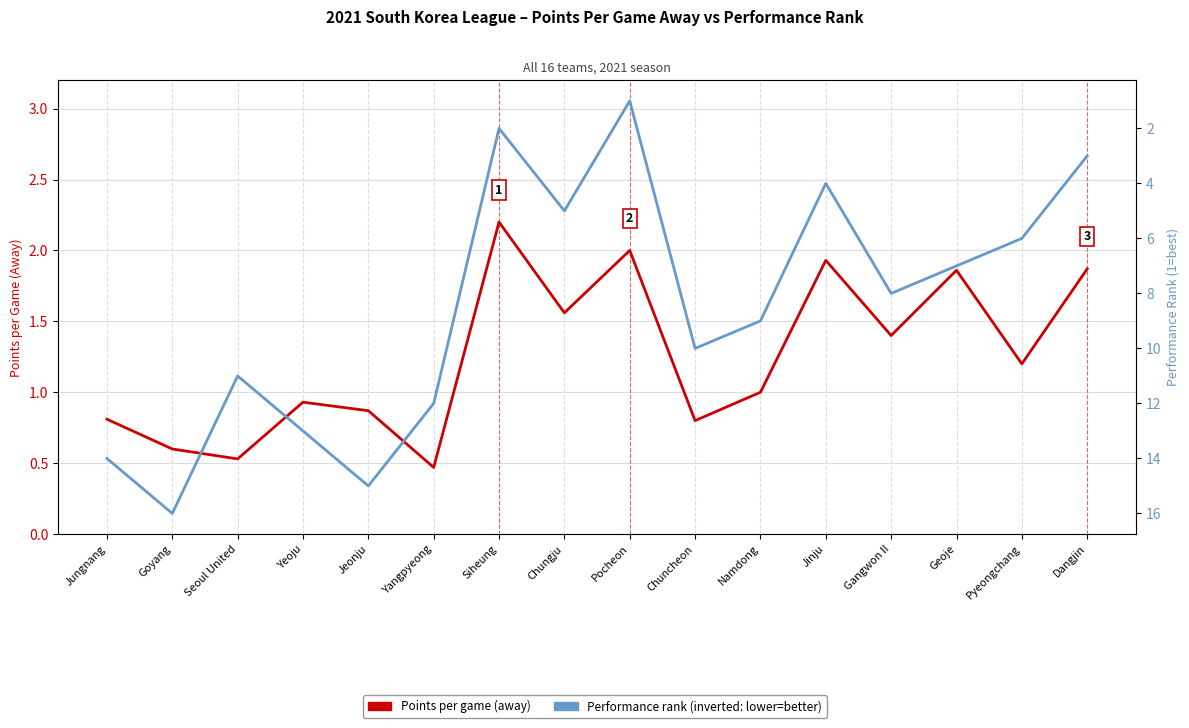

Which series ends up on top after the final intersection of Performance rank and Points per game (away)?

Performance rank